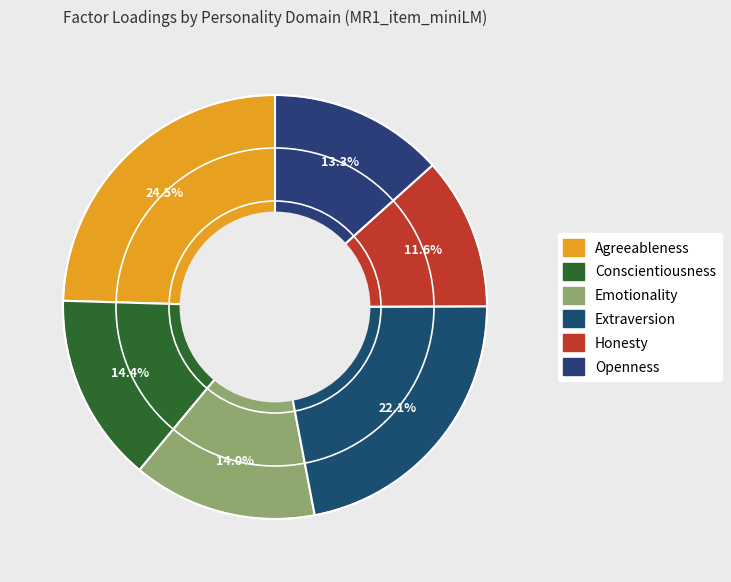

Is Agreeableness the majority of the pie?

No